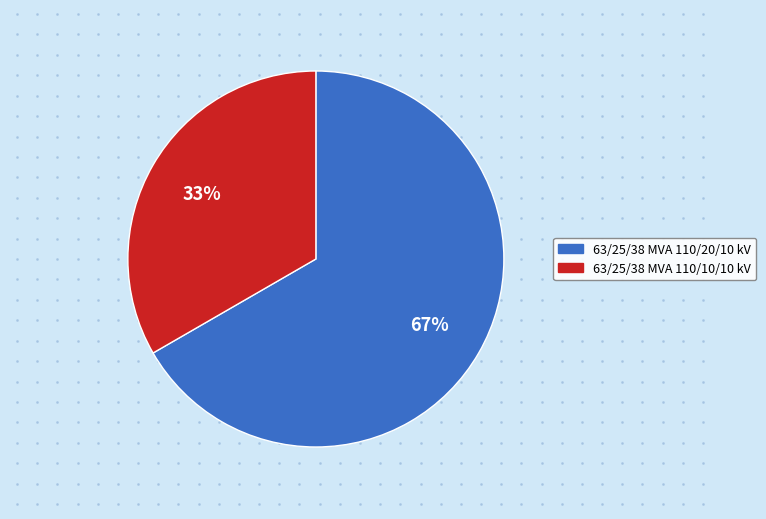

Which category accounts for the majority?

63/25/38 MVA 110/20/10 kV